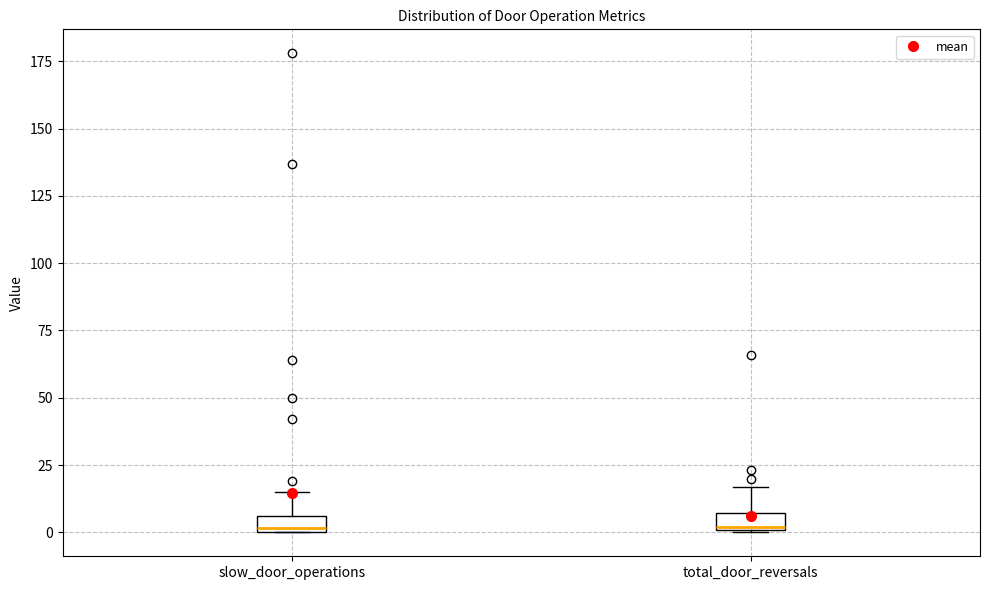

Where does the upper whisker of the box for total_door_reversals end on the y-axis? The values are not printed on the chart, so give them approximately, as read against the axis.

15